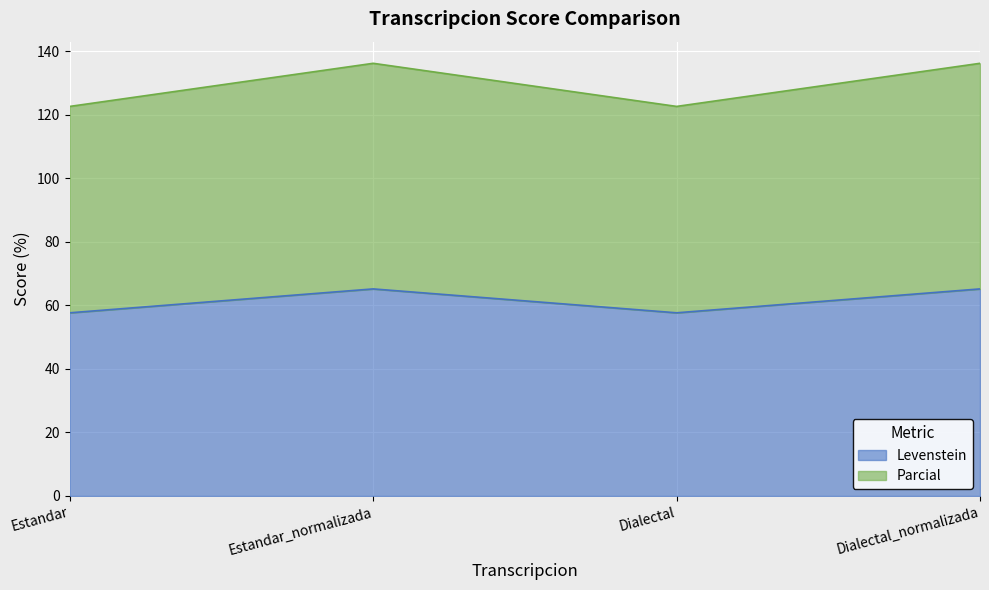

What are all the series names shown in the legend?

Levenstein, Parcial